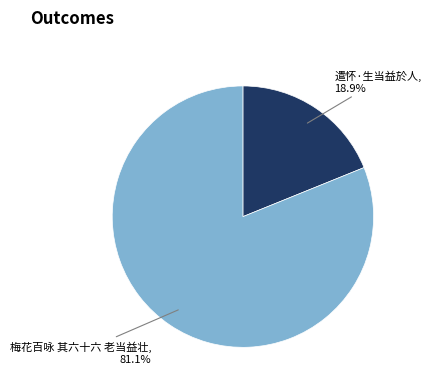

Is there any slice that represents more than half of the pie?

Yes